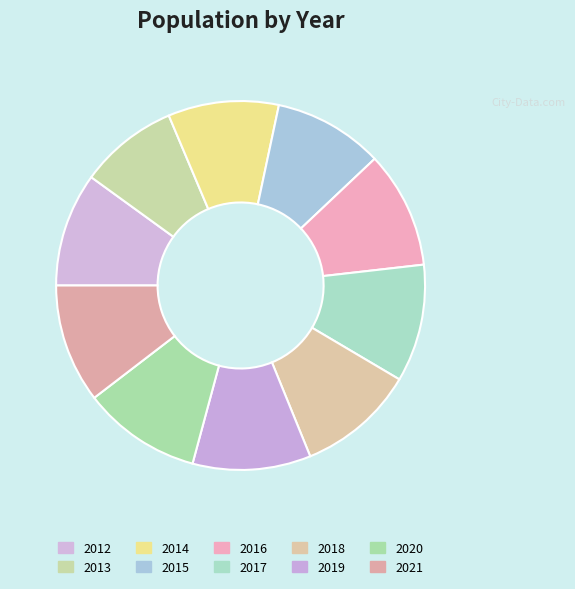

Which category has the biggest portion of the pie?

2021